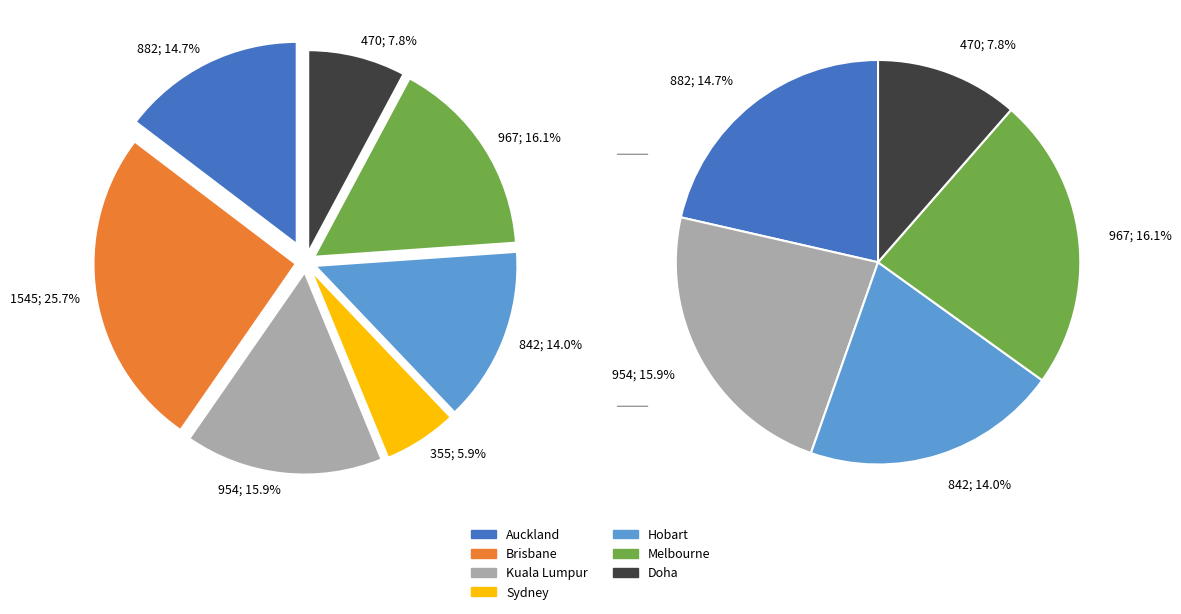

To the nearest percent, what portion does 1 represent?

15%